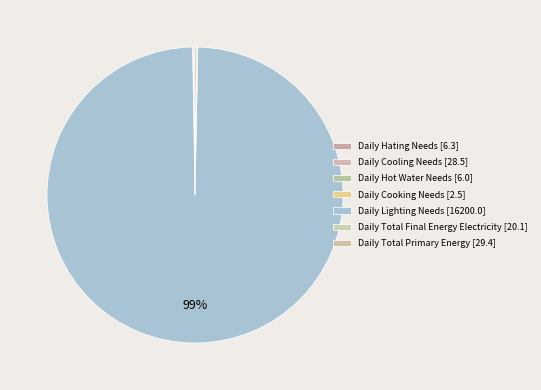

What portion of the pie excludes Daily Hot Water Needs?

100.0%